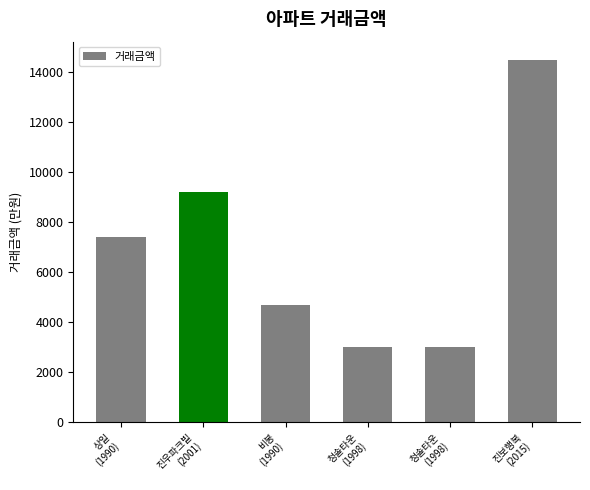

What is the value of the 6th bar from the left?

14500